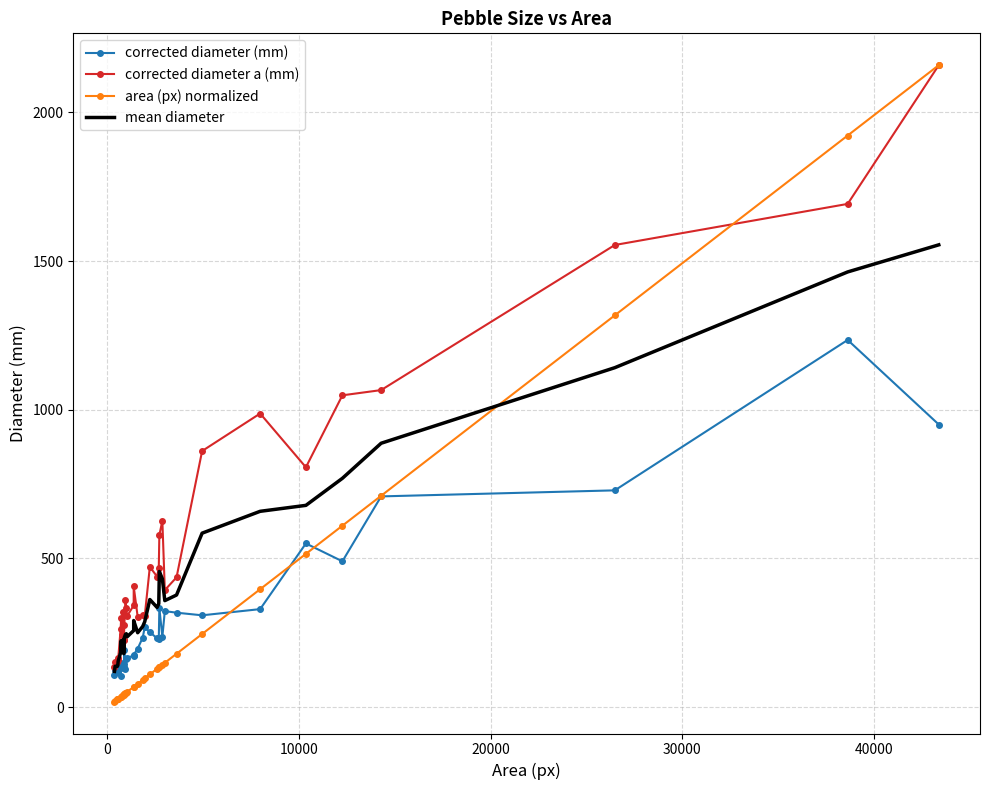

The value of corrected diameter (mm) at 22 is 399.3. True or false?

False